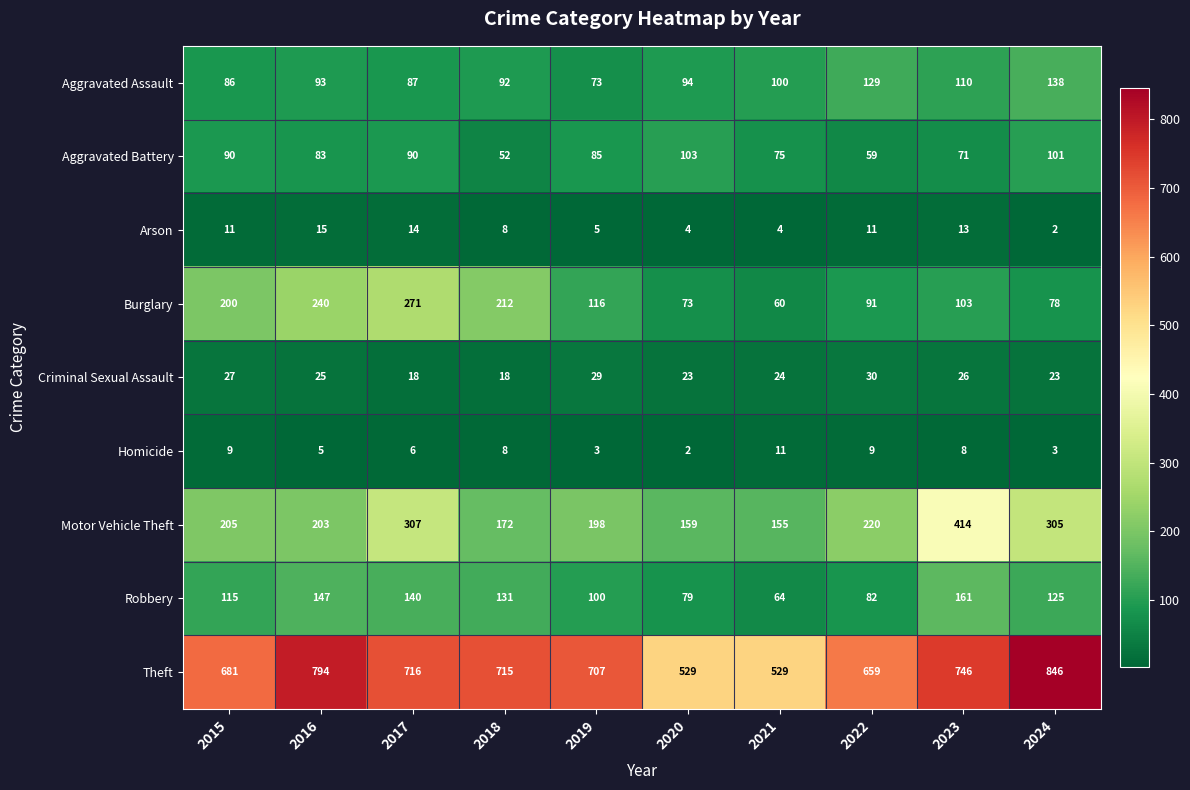

What is the approximate value of Theft at 2019?

707